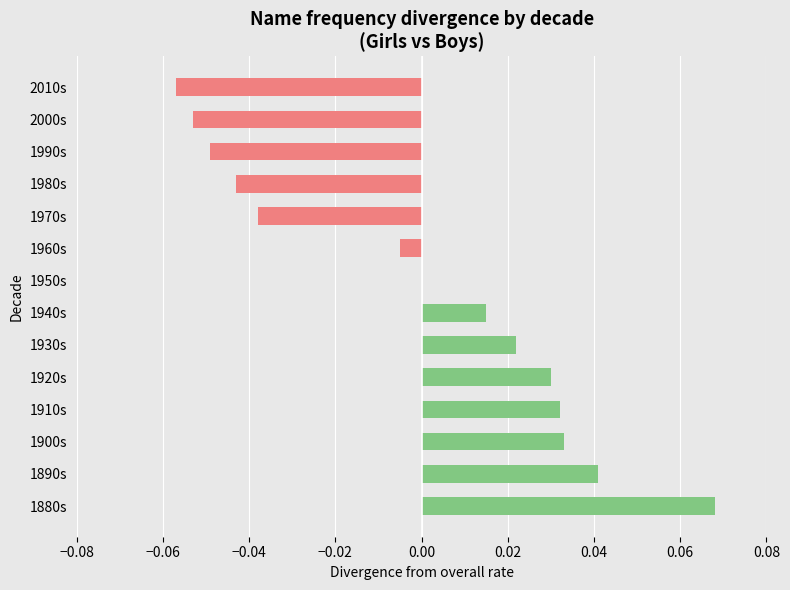

Which has a higher value, 2000s or 1890s?

1890s